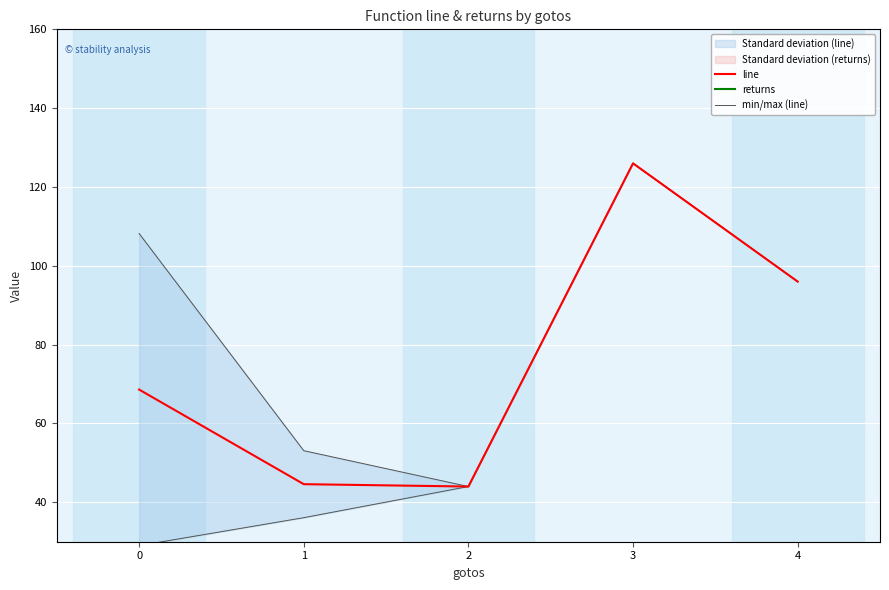

True or false: line and min/max (line) cross at least once.

False